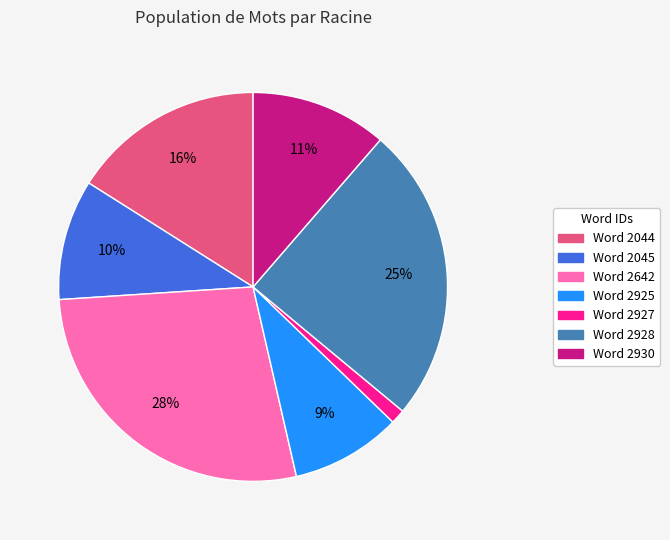

Does any single category account for the majority?

No